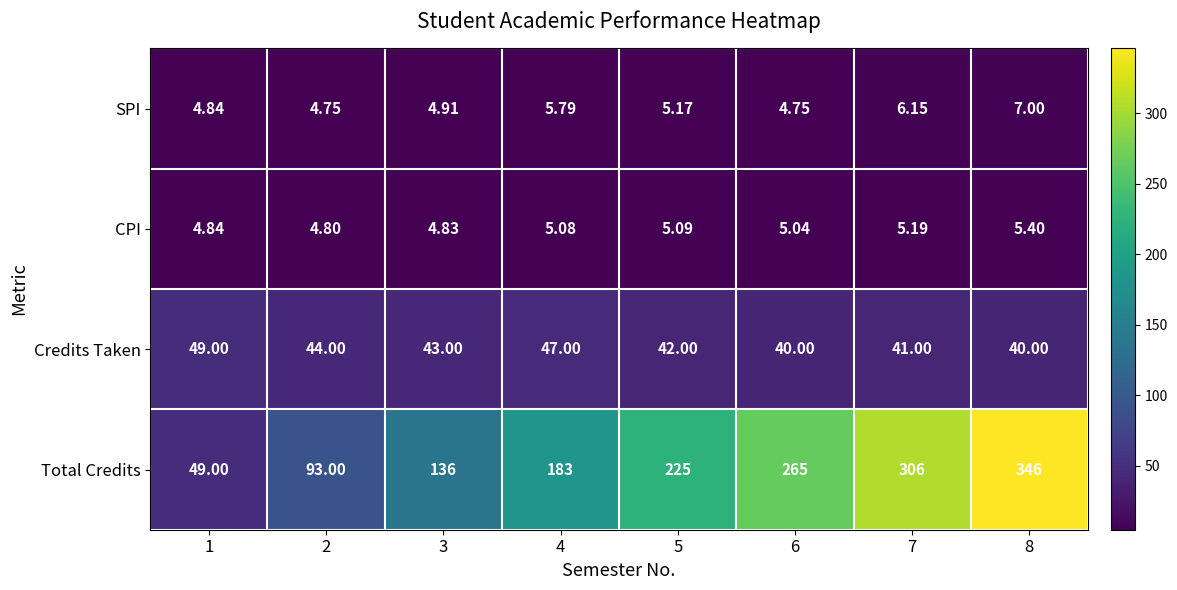

Count the number of data series in this chart.

4